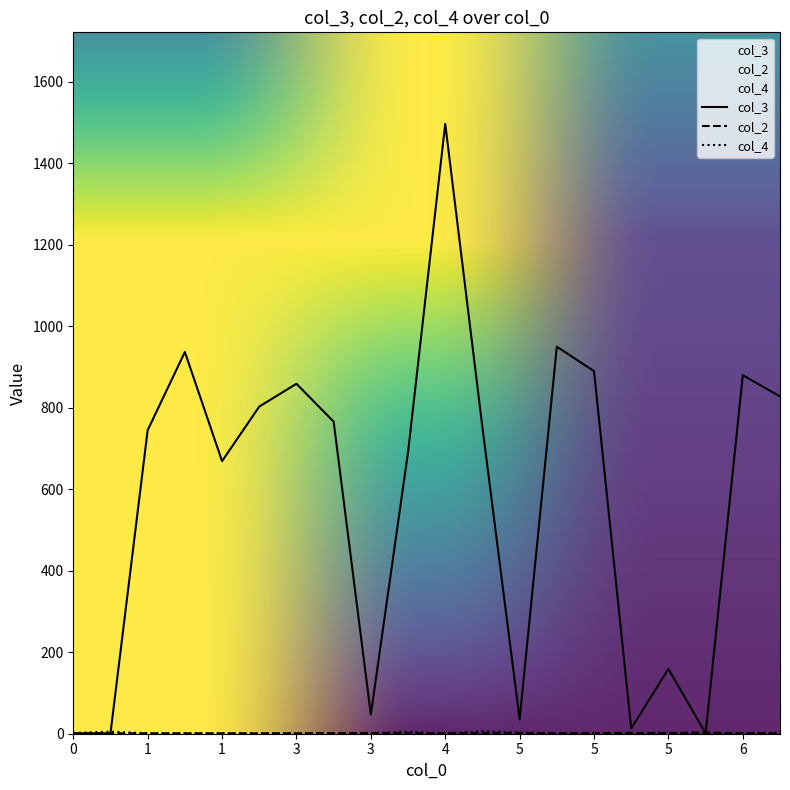

How many lines are shown in the chart?

3